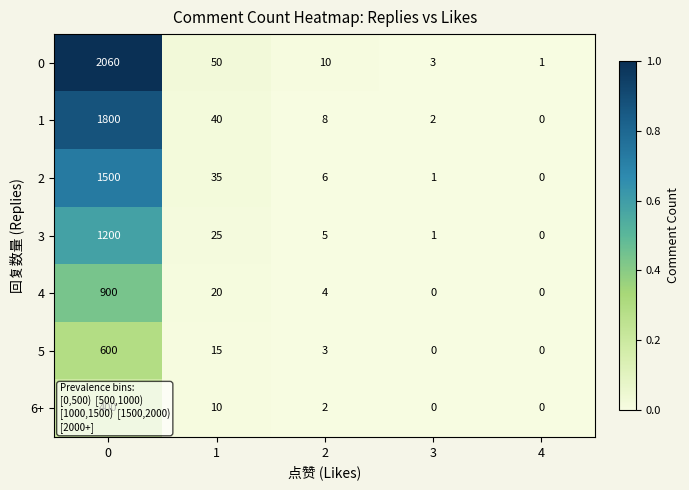

How many data points does each series have?

5